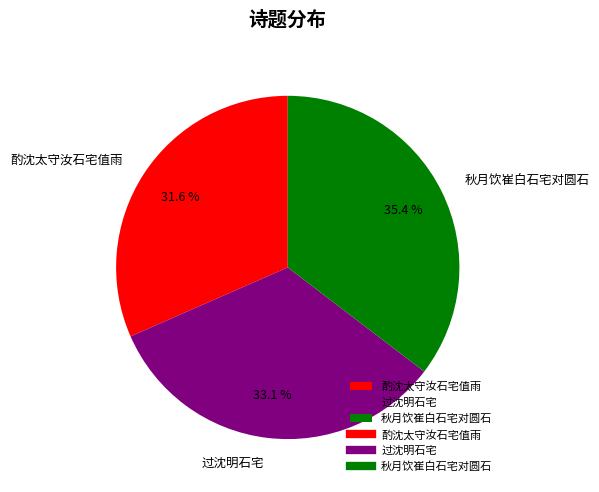

Which category has the smallest portion of the pie?

酌沈太守汝石宅值雨